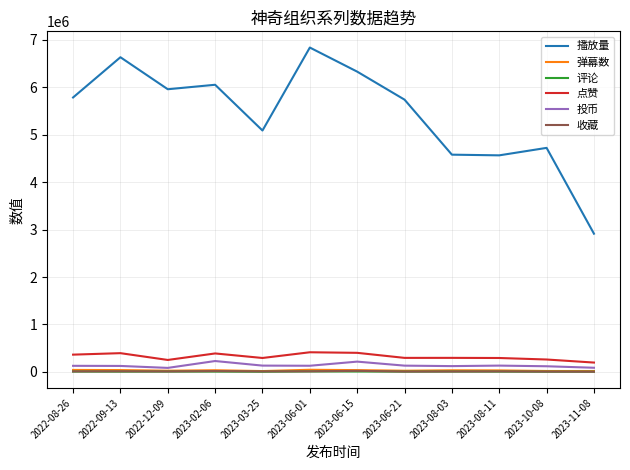

Where is the first local minimum for 播放量?

2022-12-09